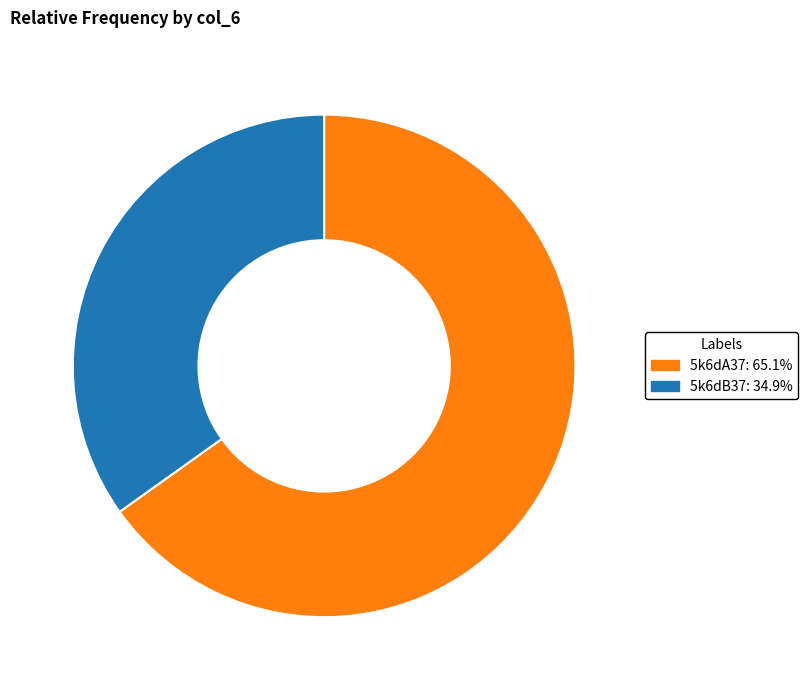

How many slices are in this pie chart?

2